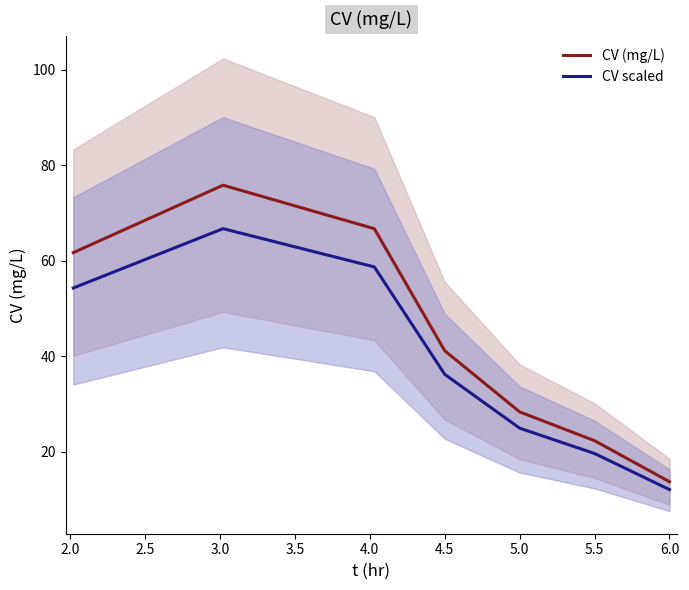

What is the maximum value for CV (mg/L)?

75.8